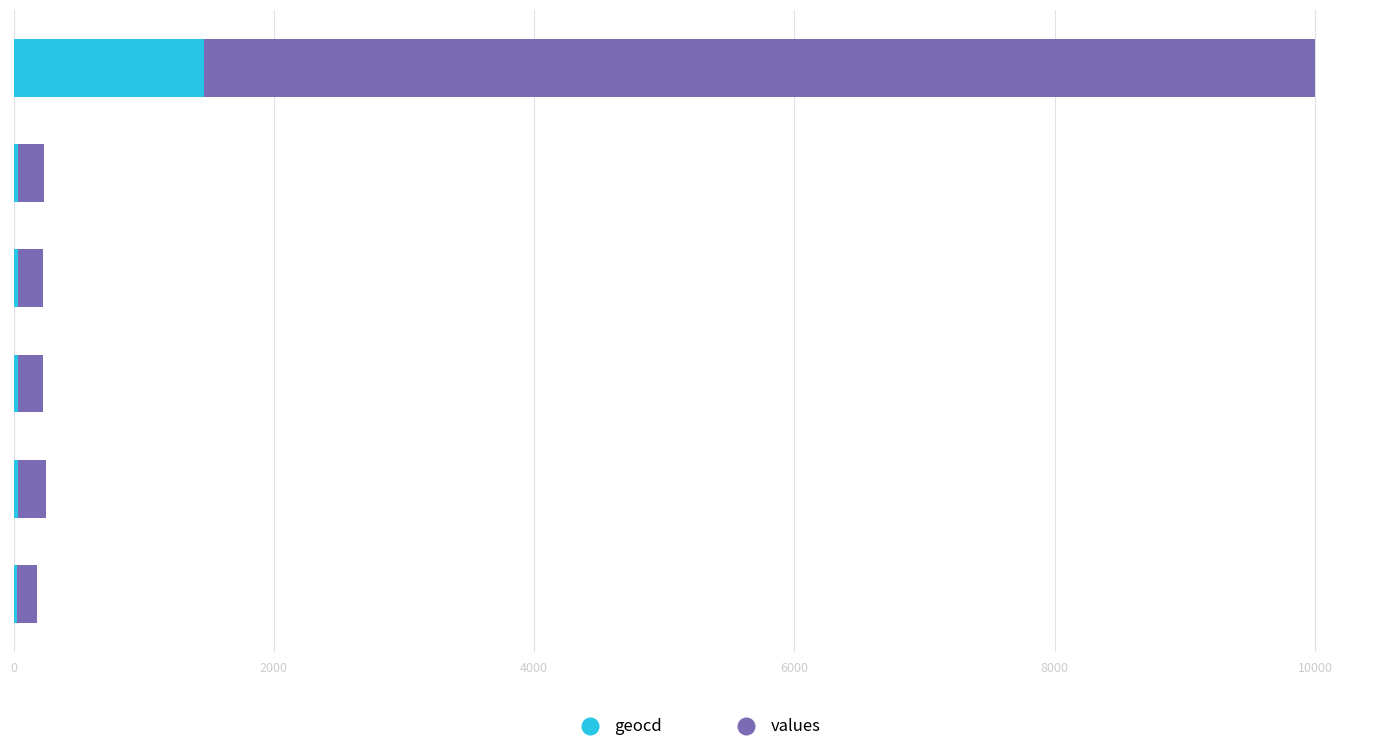

True or false: geocd has a value of 11 at 4000.

False